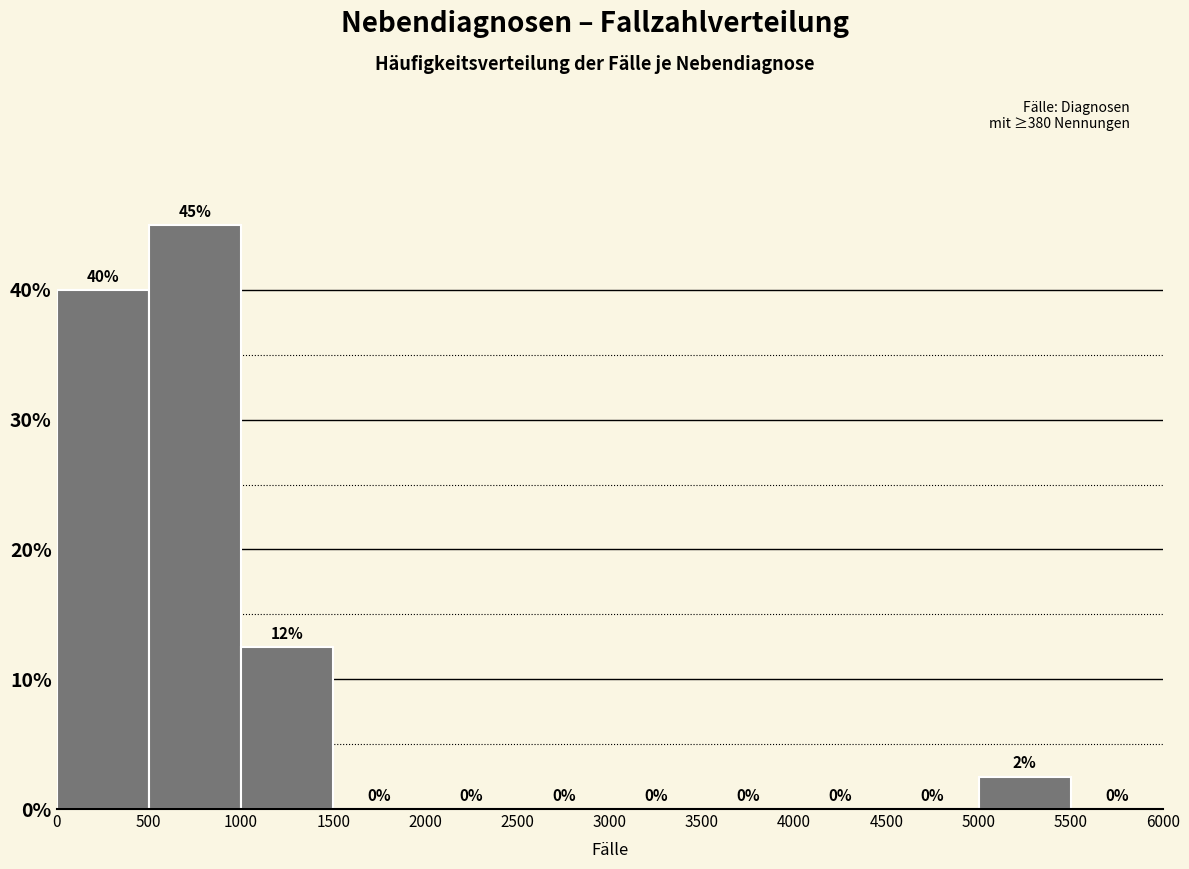

Which range on the x-axis has the tallest bar?

500 to 1000